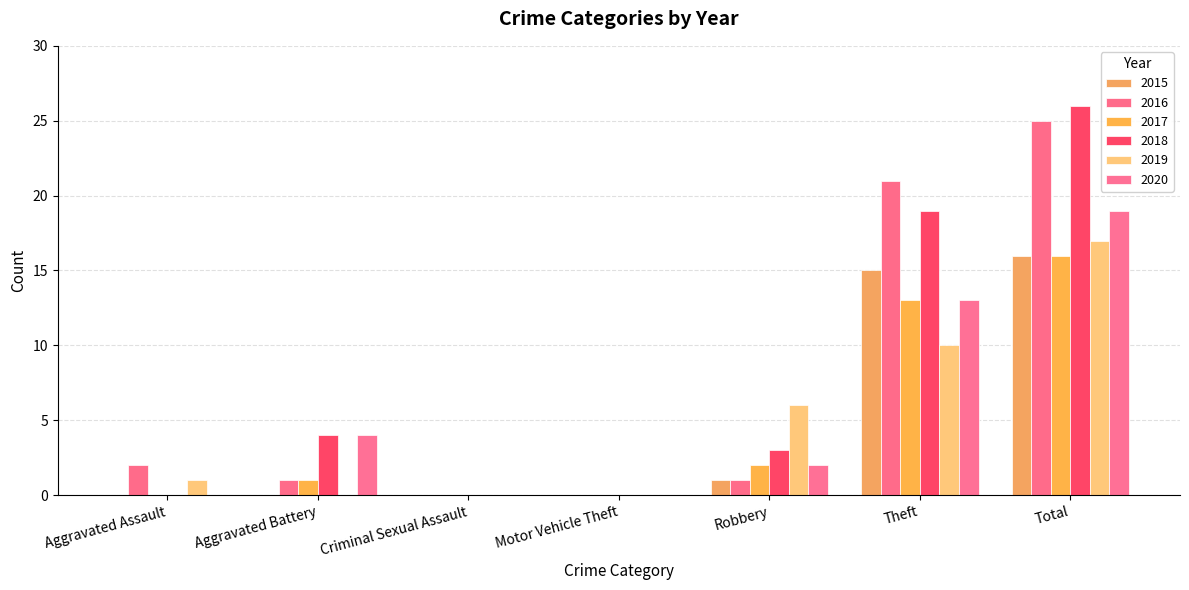

Reading left to right, transcribe all the data shown in this chart.

2015: Aggravated Assault=0	Aggravated Battery=0	Criminal Sexual Assault=0	Motor Vehicle Theft=0	Robbery=1	Theft=15	Total=16
2016: Aggravated Assault=2	Aggravated Battery=1	Criminal Sexual Assault=0	Motor Vehicle Theft=0	Robbery=1	Theft=21	Total=25
2017: Aggravated Assault=0	Aggravated Battery=1	Criminal Sexual Assault=0	Motor Vehicle Theft=0	Robbery=2	Theft=13	Total=16
2018: Aggravated Assault=0	Aggravated Battery=4	Criminal Sexual Assault=0	Motor Vehicle Theft=0	Robbery=3	Theft=19	Total=26
2019: Aggravated Assault=1	Aggravated Battery=0	Criminal Sexual Assault=0	Motor Vehicle Theft=0	Robbery=6	Theft=10	Total=17
2020: Aggravated Assault=0	Aggravated Battery=4	Criminal Sexual Assault=0	Motor Vehicle Theft=0	Robbery=2	Theft=13	Total=19